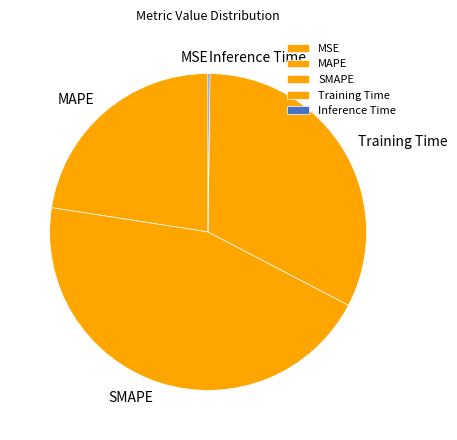

What is the ratio of the value at MAPE to the value at SMAPE?

0.5